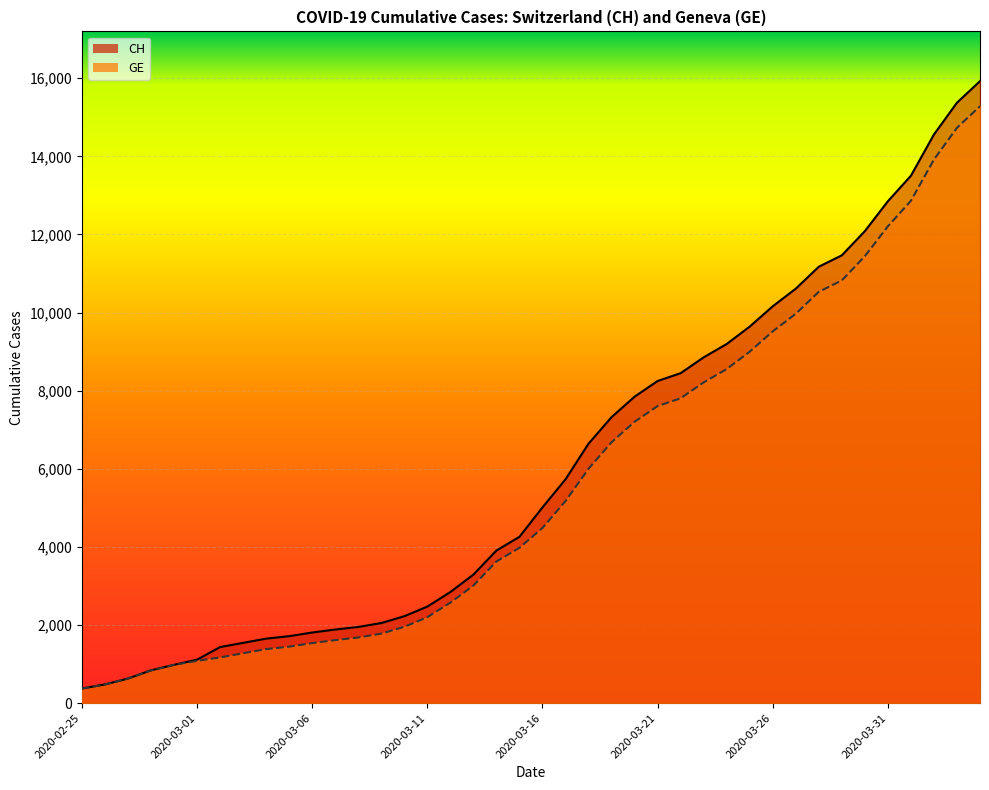

List the series in order of their peak value, highest first.

CH, GE